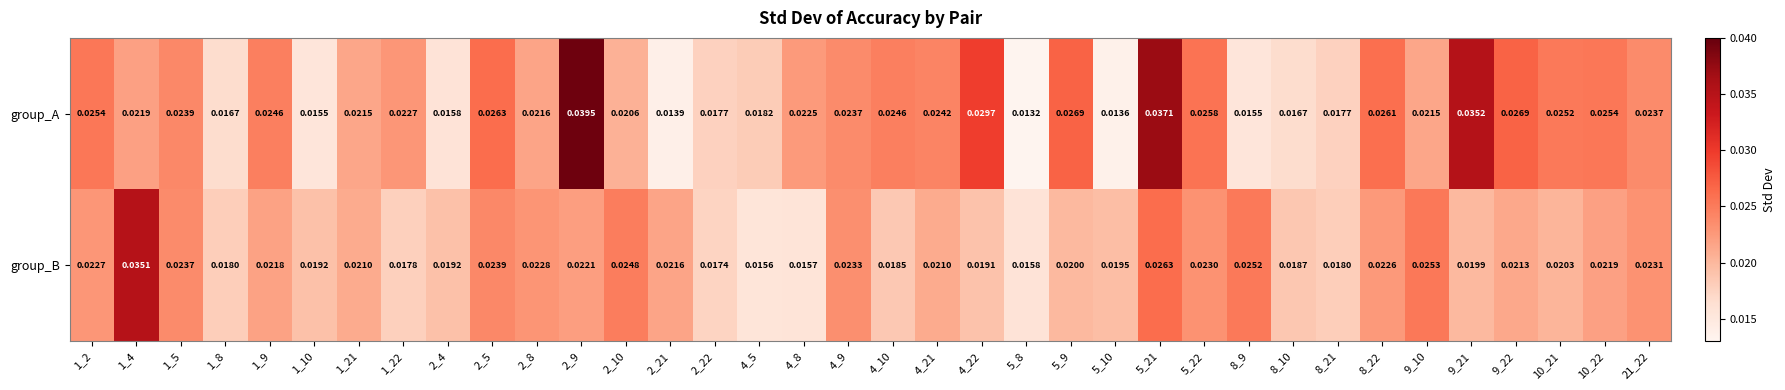

Which series has the widest spread of values?

group_A